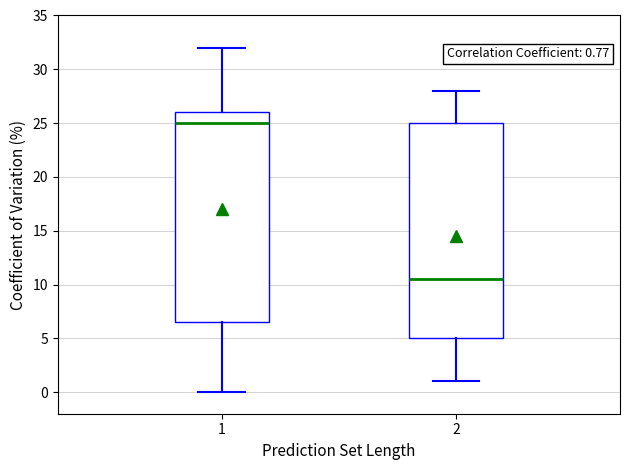

Which box has the highest median line?

1